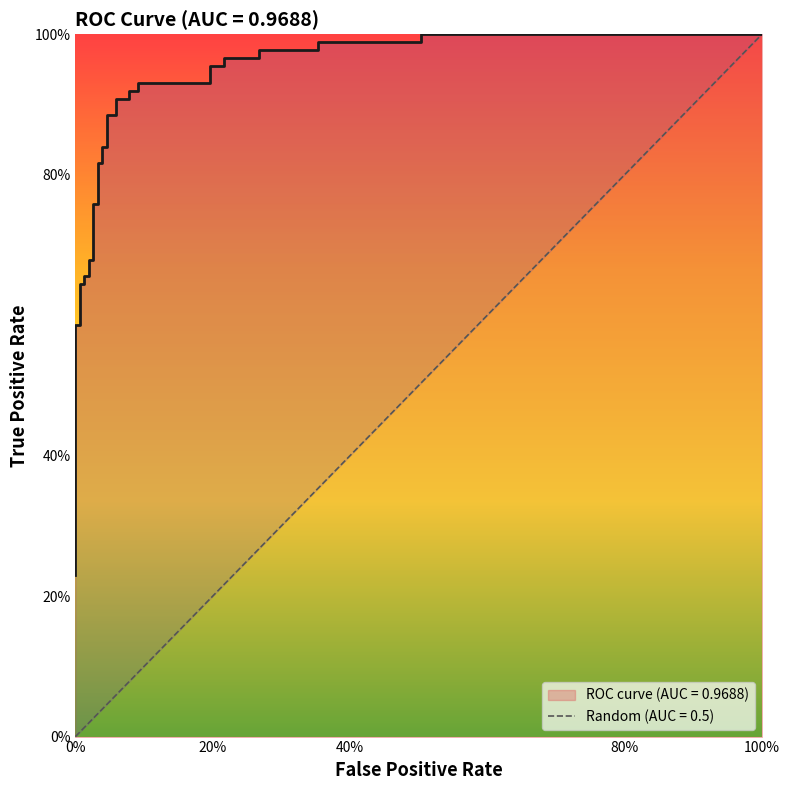

True or false: the data shows 1.6 at 18.

False